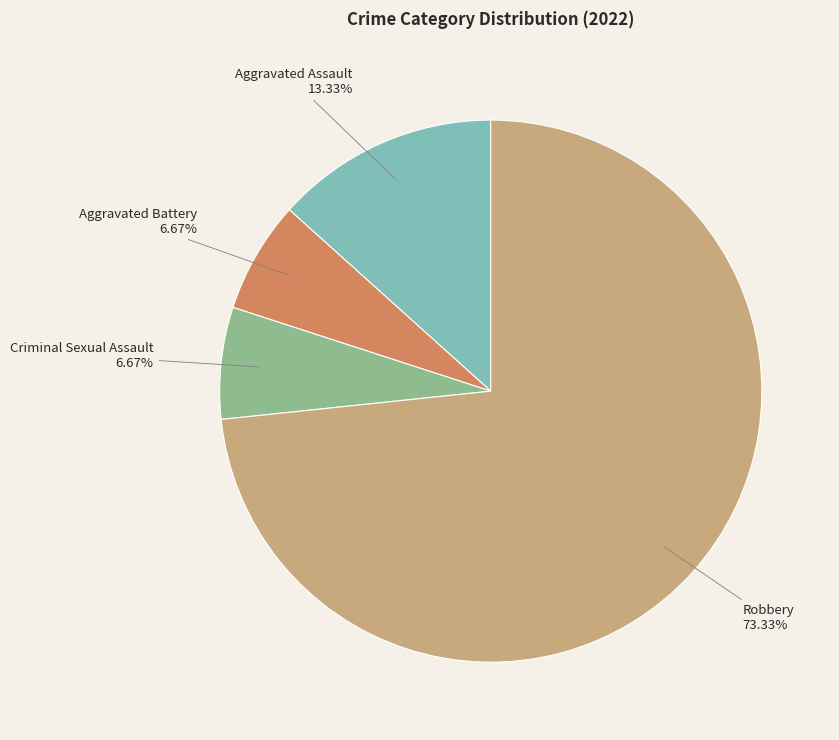

Does any single category account for the majority?

Yes